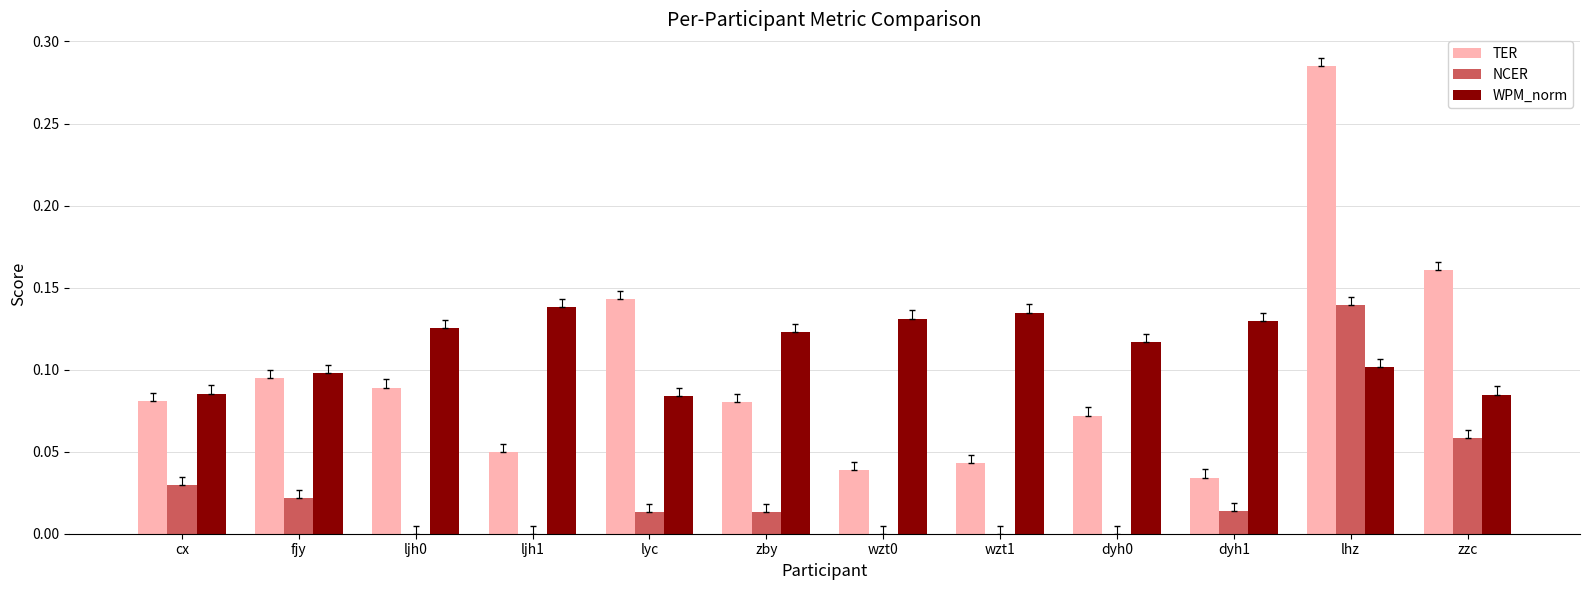

Which series has the largest total across all categories?

WPM_norm